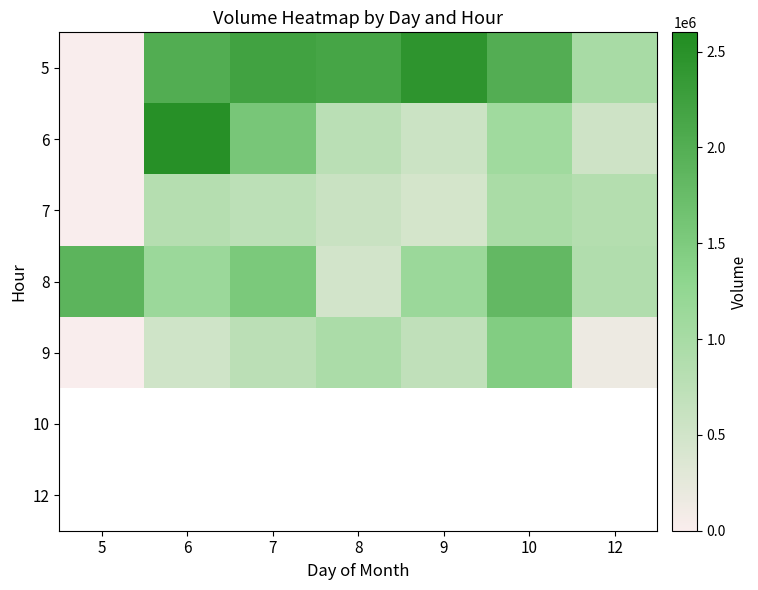

The 8 series shows 1931024.7 at 6. True or false?

False